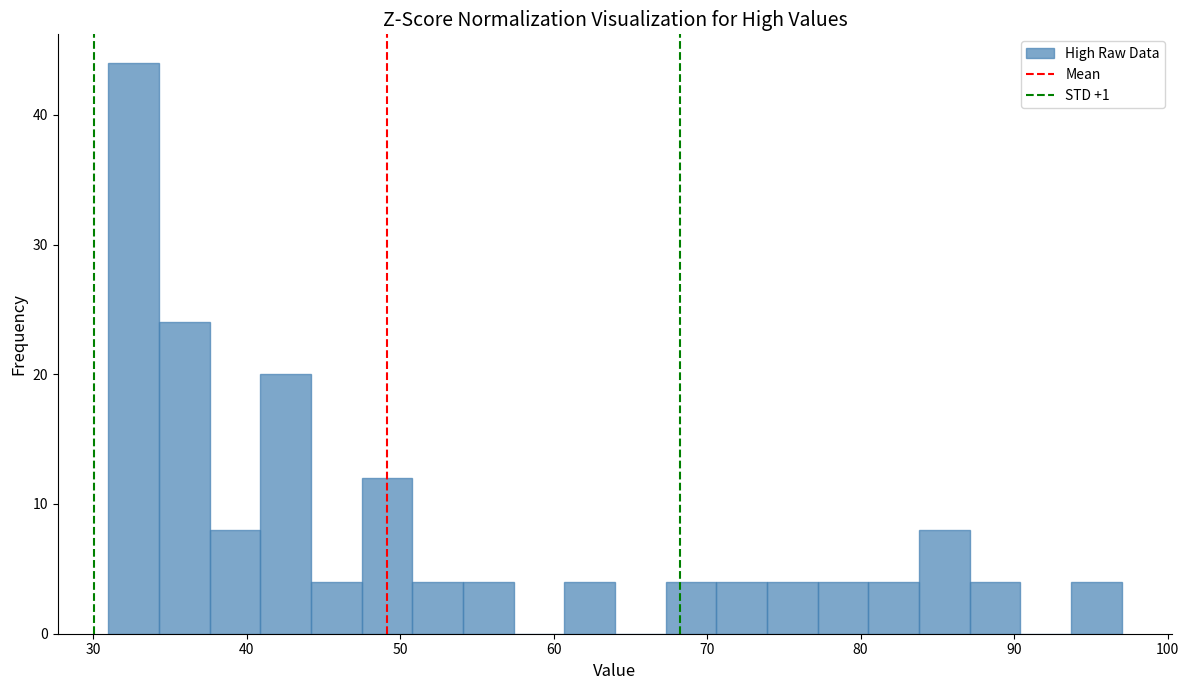

Around what value on the x-axis is the tallest bar? Give the approximate position of its centre, as read against the axis.

33